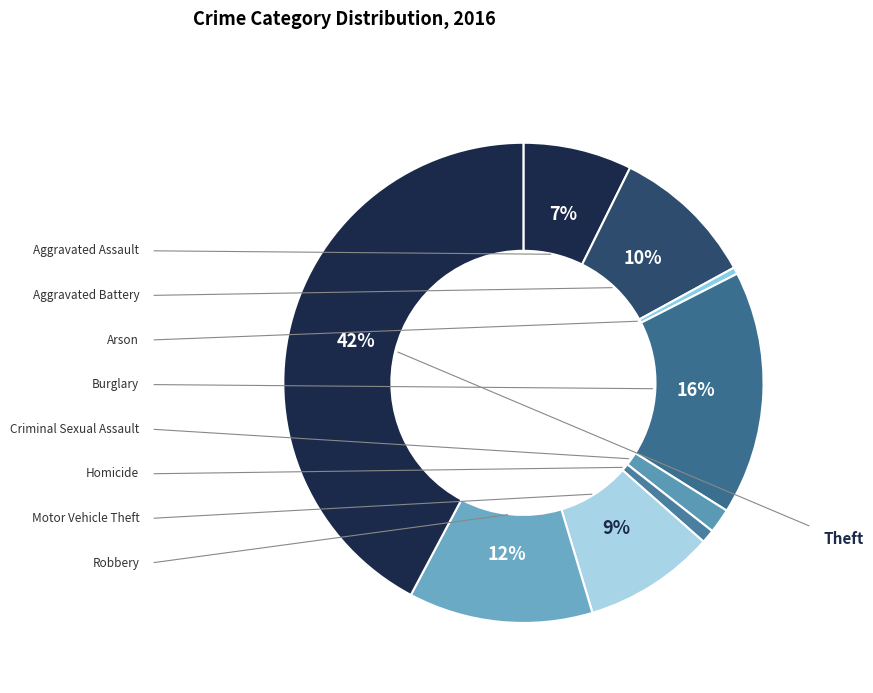

How many slices are in this pie chart?

9